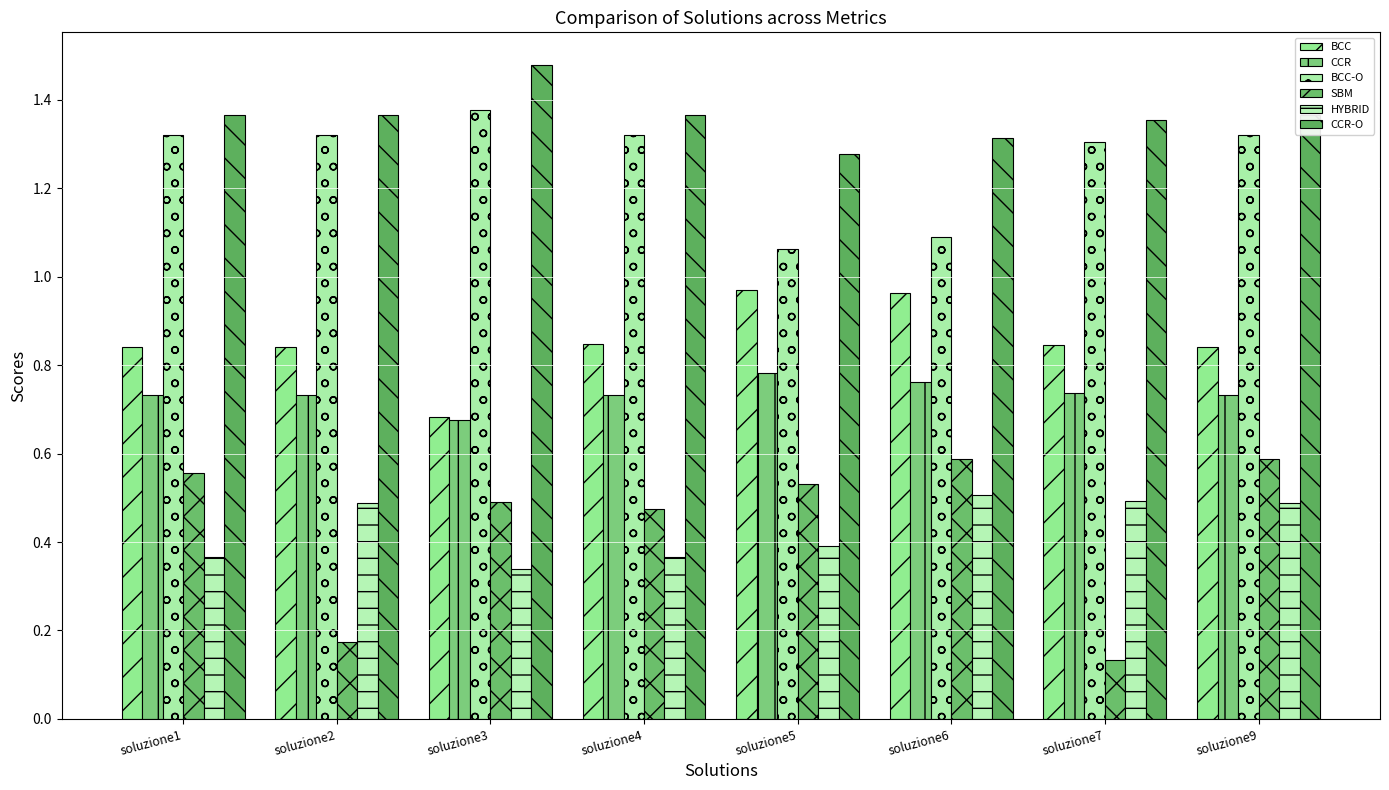

Which series changed the most between soluzione2 and soluzione5?

SBM